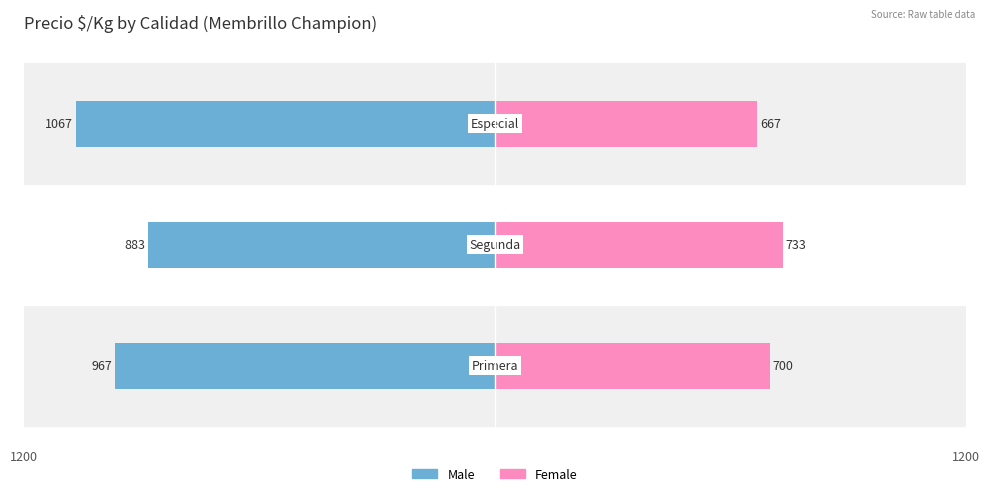

How many values in the Female series exceed 700?

1